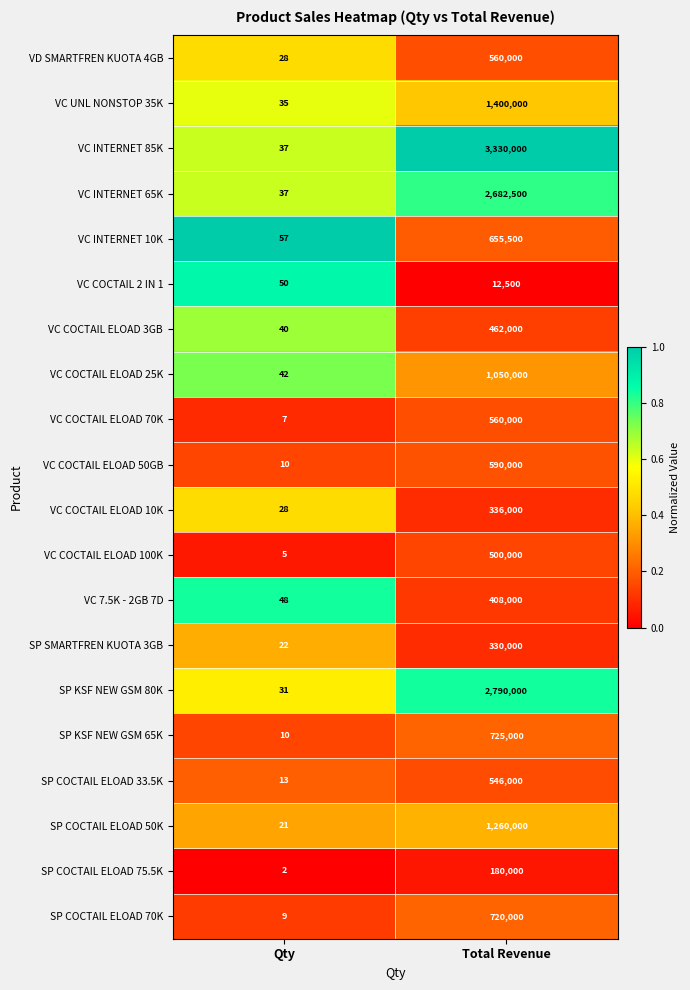

Is the value of VC INTERNET 85K at Qty greater than the value of SP COCTAIL ELOAD 75.5K at Qty?

Yes